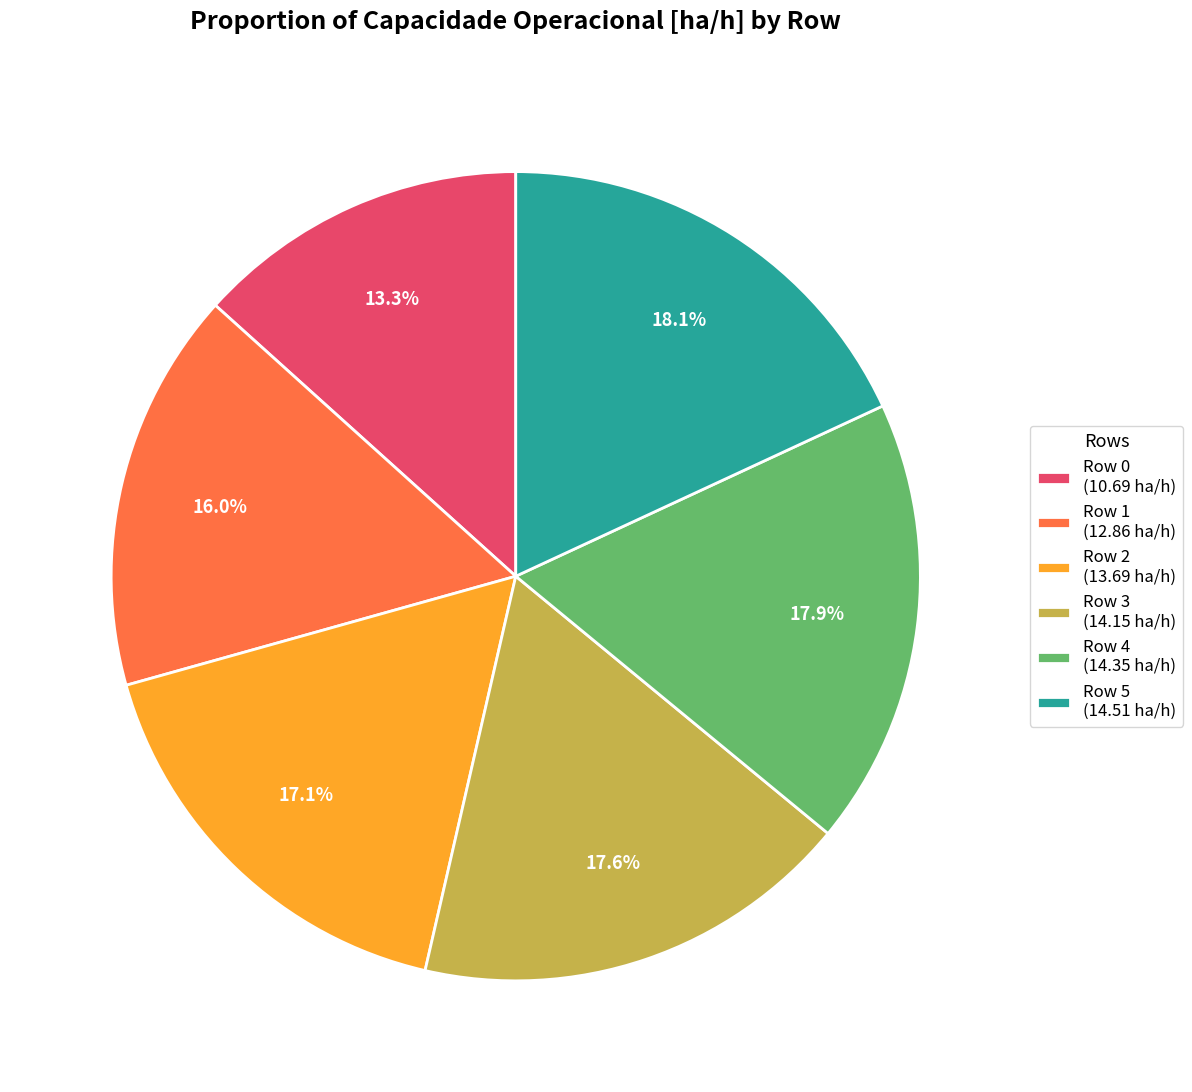

Is Row 4 (14.35 ha/h) the majority of the pie?

No